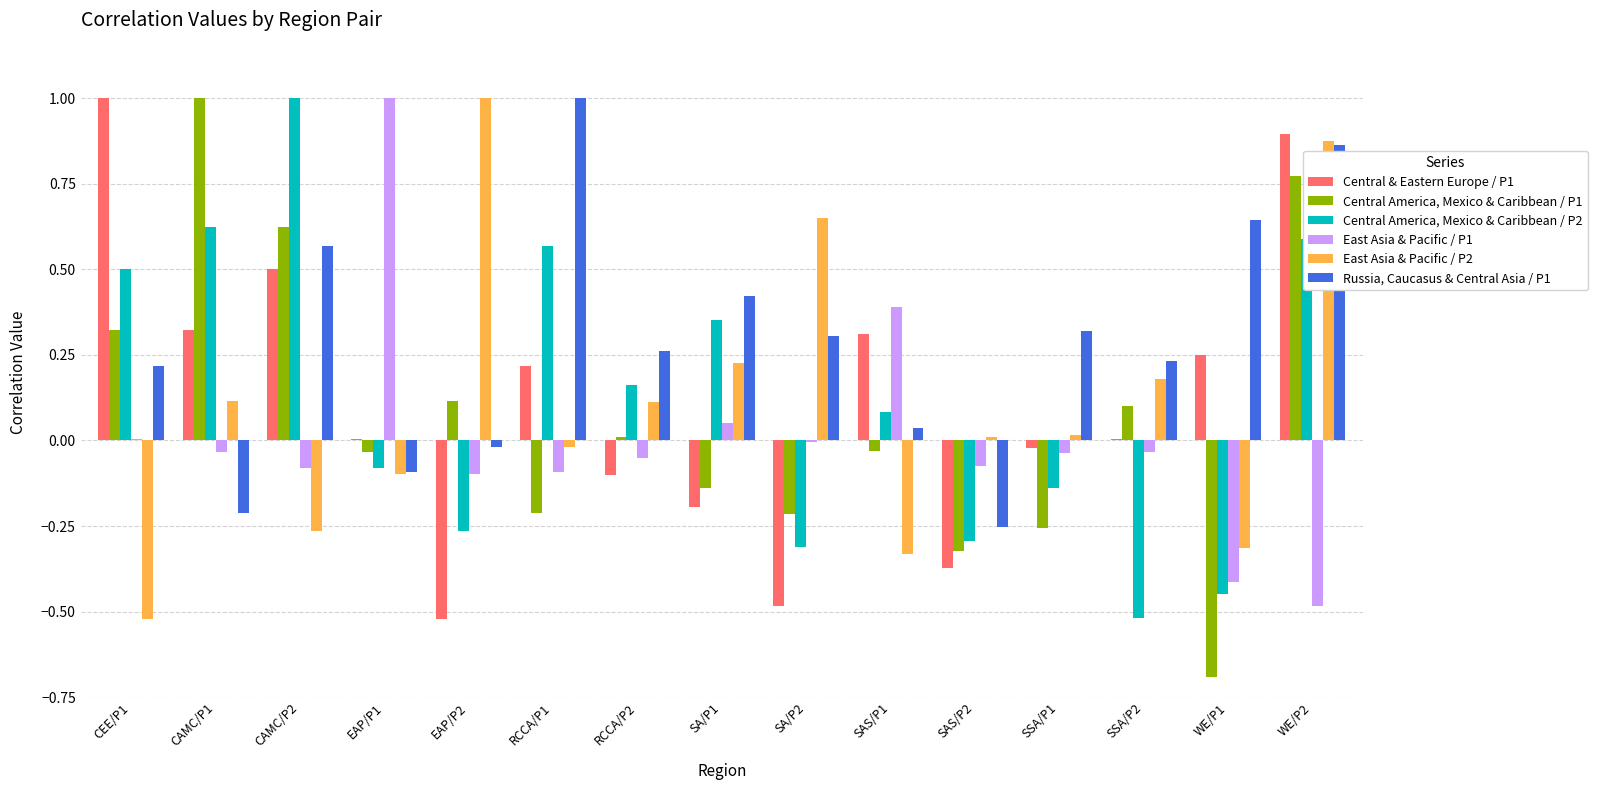

The Russia, Caucasus & Central Asia / P1 series shows 0.3 at RCCA/P2. True or false?

True